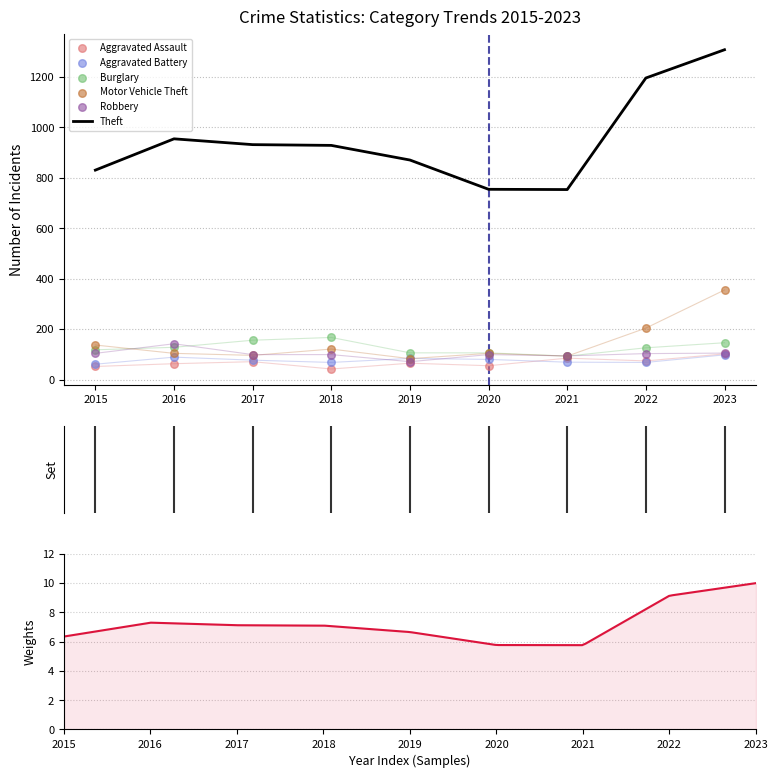

Which series reaches the maximum Y coordinate?

Theft